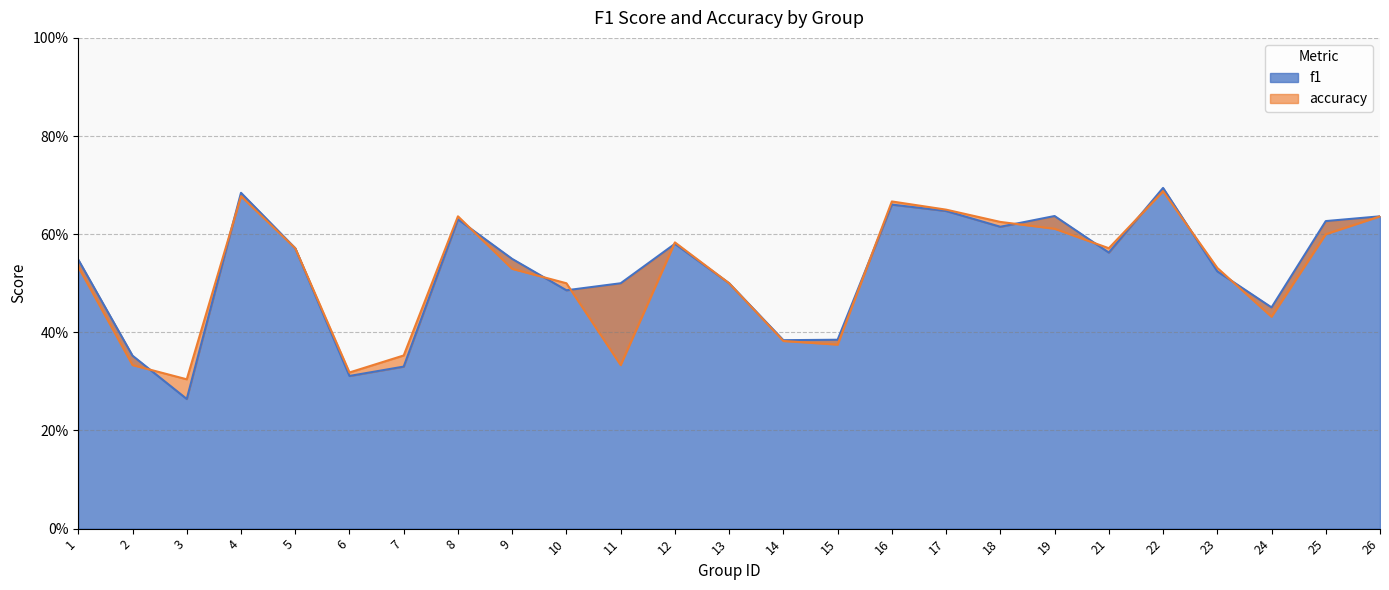

What is the difference between the f1 values at 5 and 24?

0.1